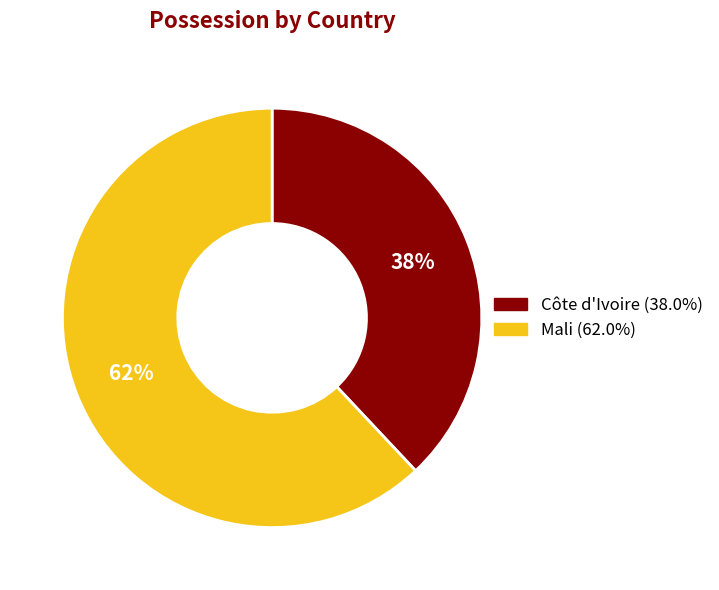

To the nearest percent, what percentage of the pie is Côte d'Ivoire?

38%